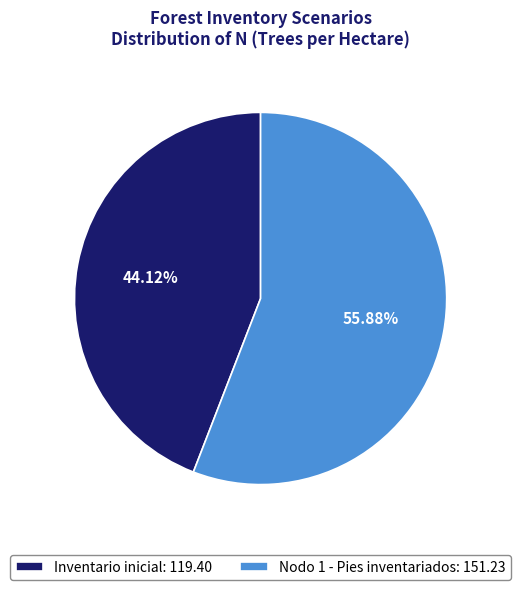

True or false: Nodo 1 - Pies inventariados accounts for 56% of the total.

True